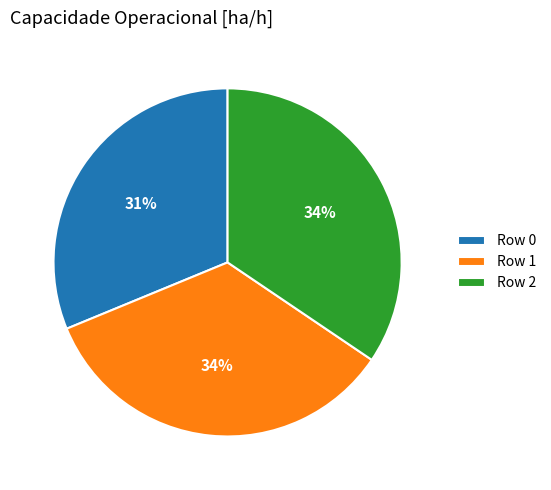

What is the smallest slice in the pie chart?

Row 0